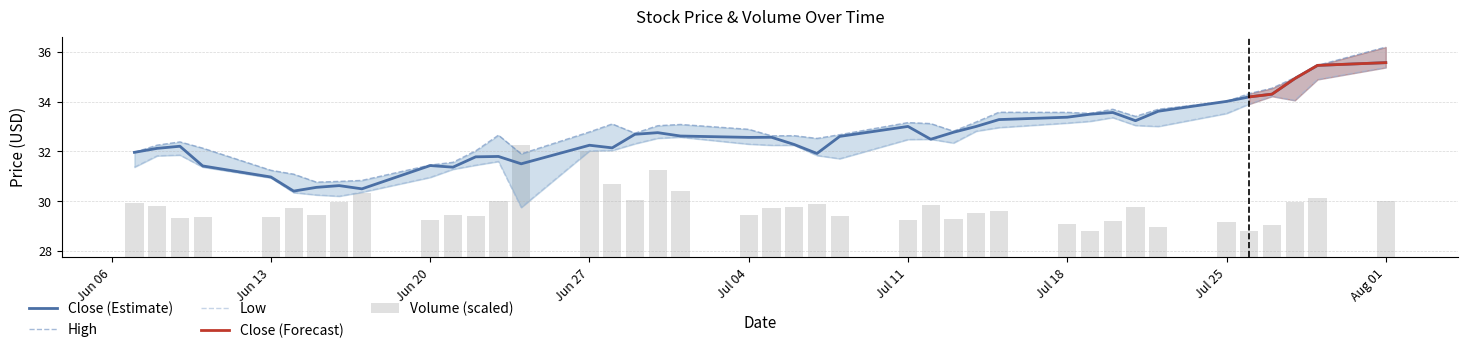

How many values in the Close series exceed 32?

27